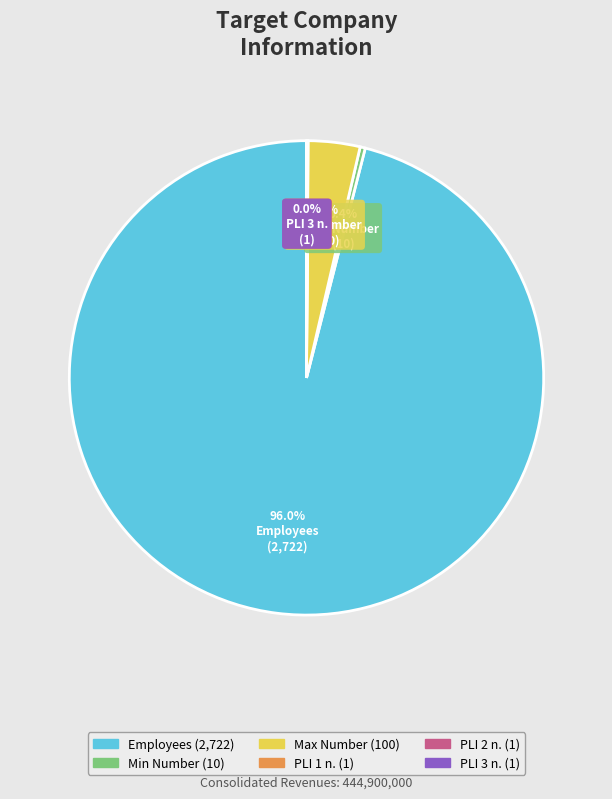

Which category has the biggest portion of the pie?

Employees